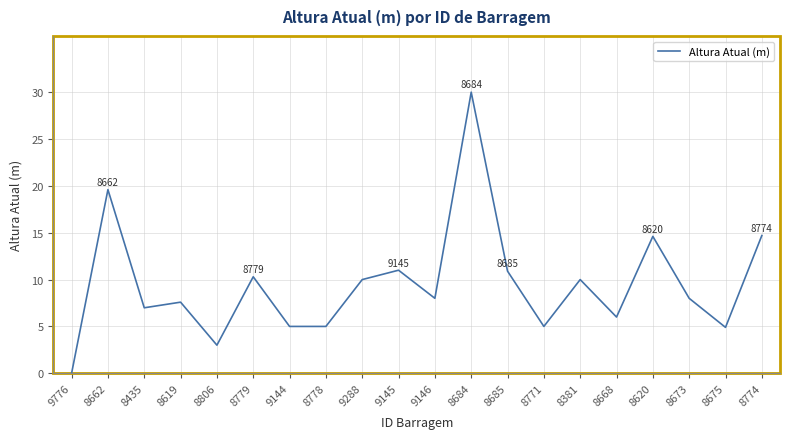

Which category has the lowest value across all series?

9776